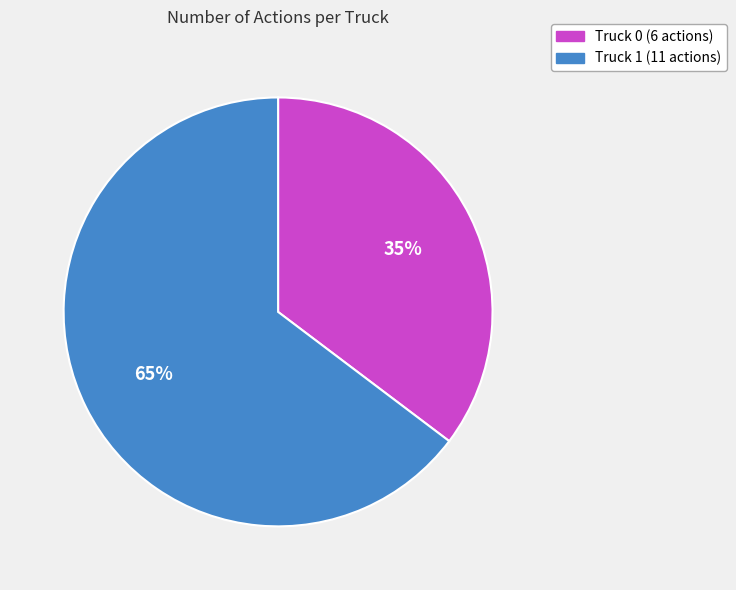

Between Truck 0 and Truck 1, which is larger?

Truck 1